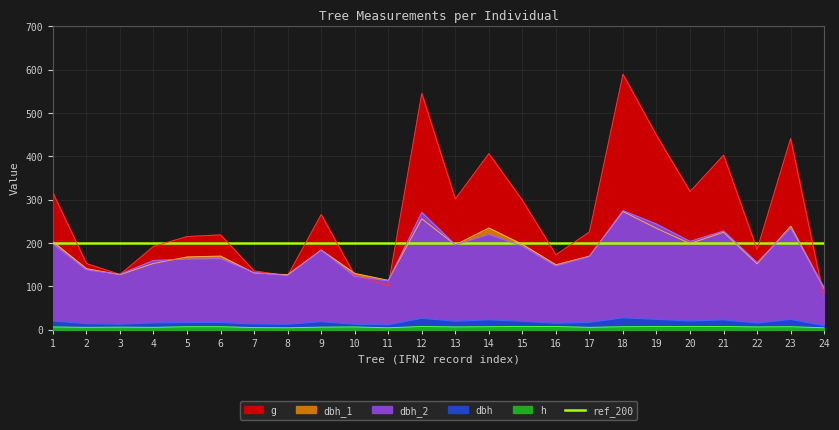

True or false: g and dbh intersect in this chart.

False